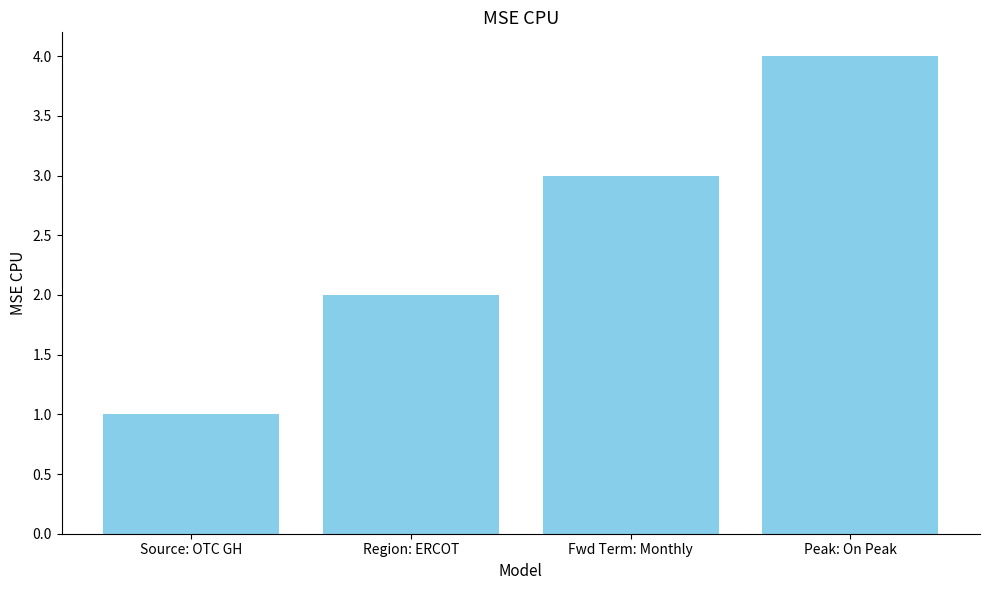

Reading left to right, transcribe all the data shown in this chart.

Source: OTC GH=1	Region: ERCOT=2	Fwd Term: Monthly=3	Peak: On Peak=4